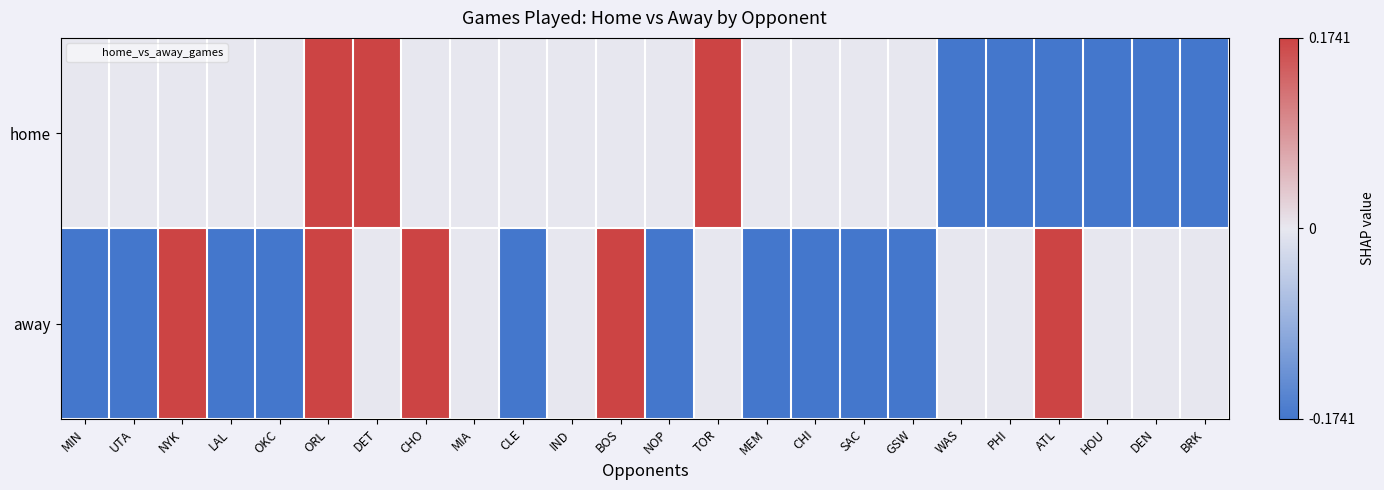

Which category has the lowest value across all series?

WAS